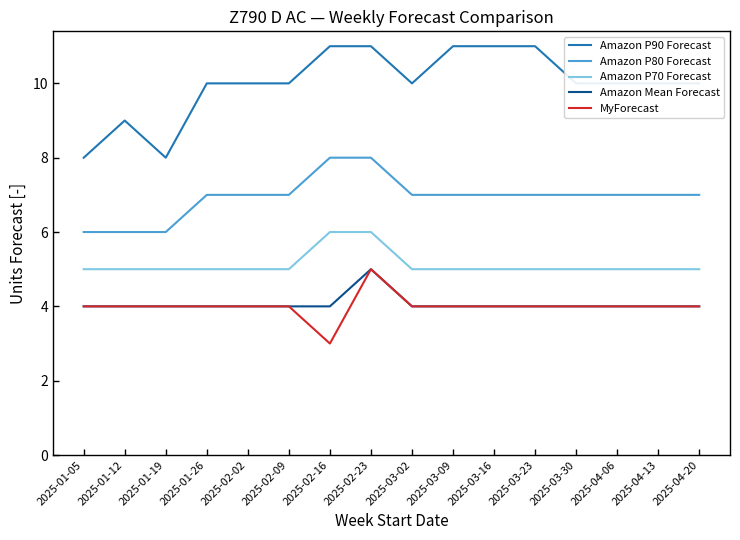

The Amazon P80 Forecast series shows 11 at 2025-02-09. True or false?

False